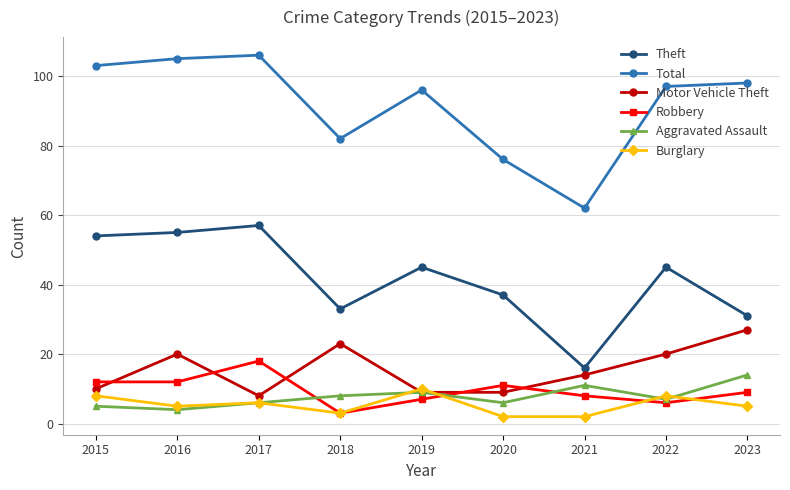

Where is the first local maximum for Total?

2017